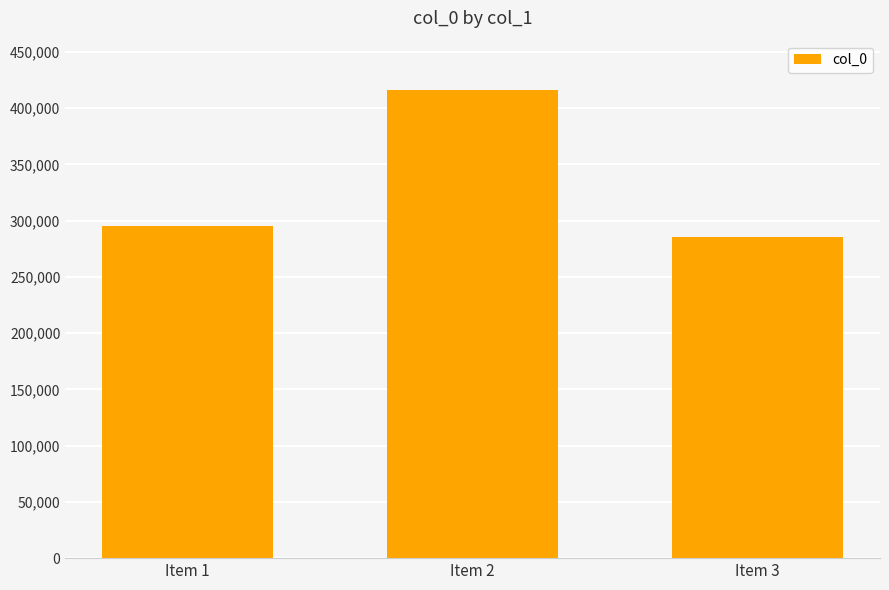

Which category has the lowest value across all series?

Item 3